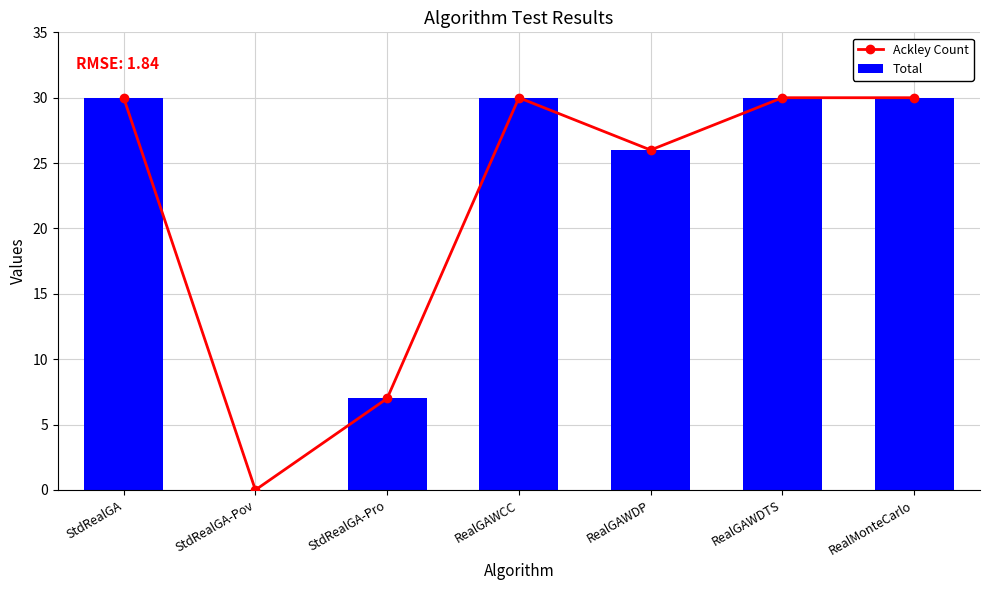

Which series changed the most between StdRealGA-Pov and RealGAWDTS?

Ackley Count